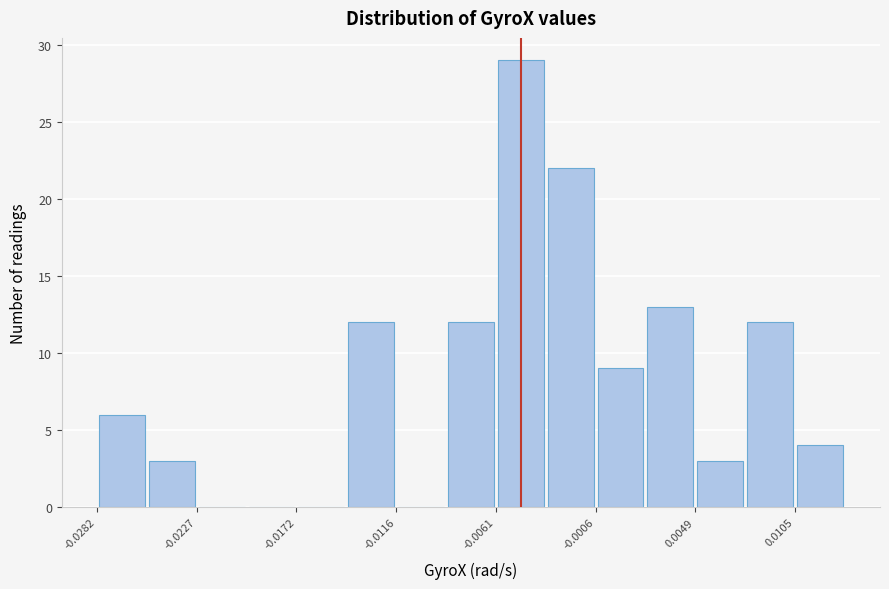

Around what value on the x-axis is the tallest bar? Give the approximate position of its centre, as read against the axis.

-0.005